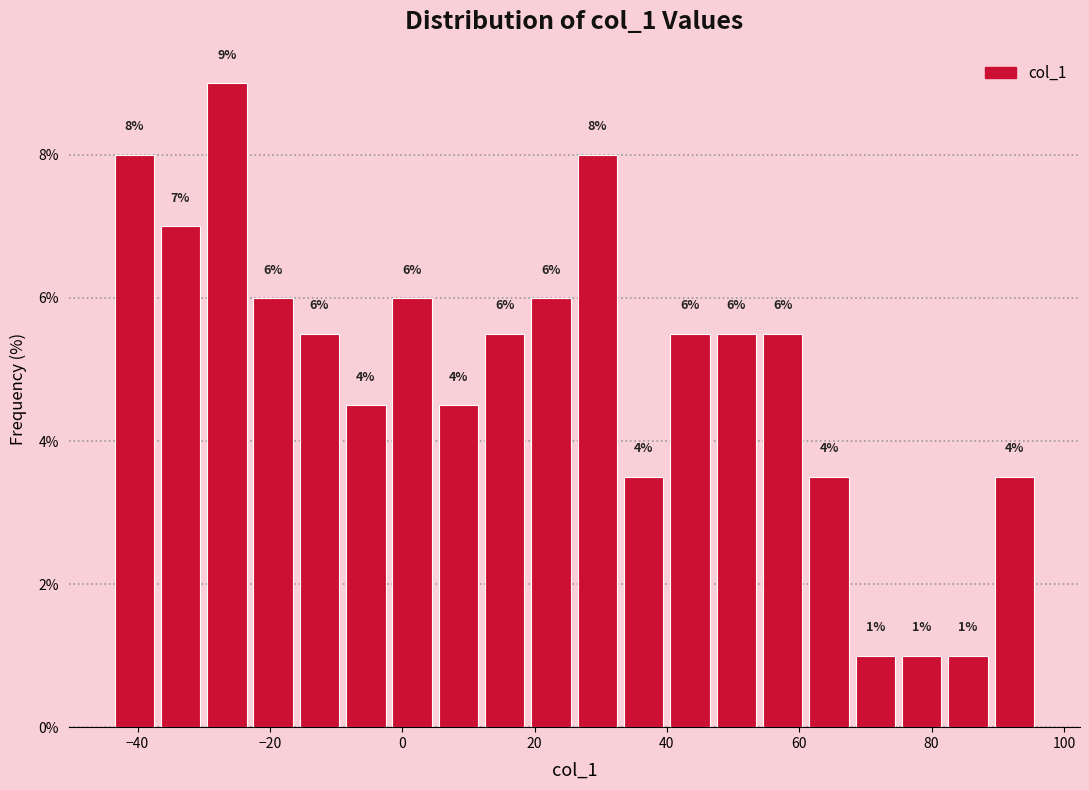

Around what value on the x-axis is the tallest bar? Give the approximate position of its centre, as read against the axis.

-26